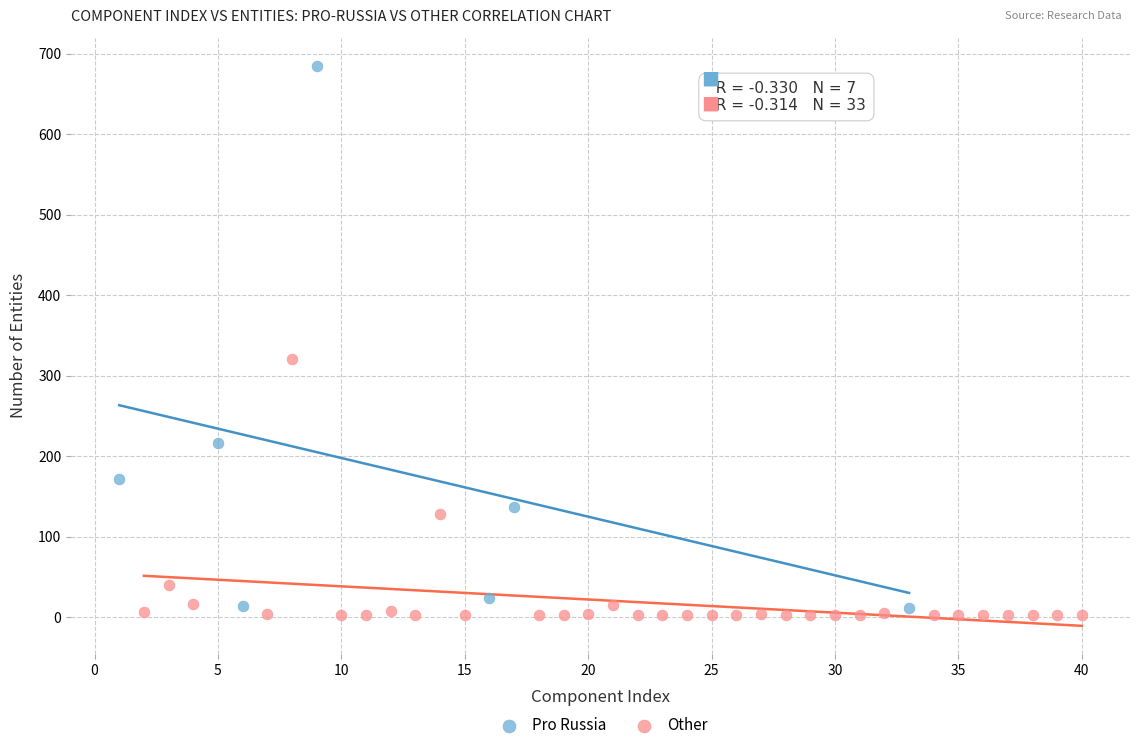

Which series reaches the maximum Y coordinate?

Pro Russia